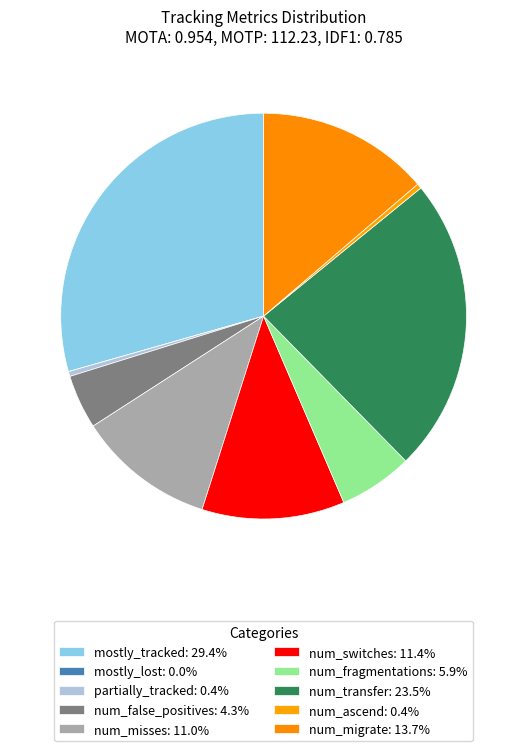

Which slice is the smallest?

mostly_lost